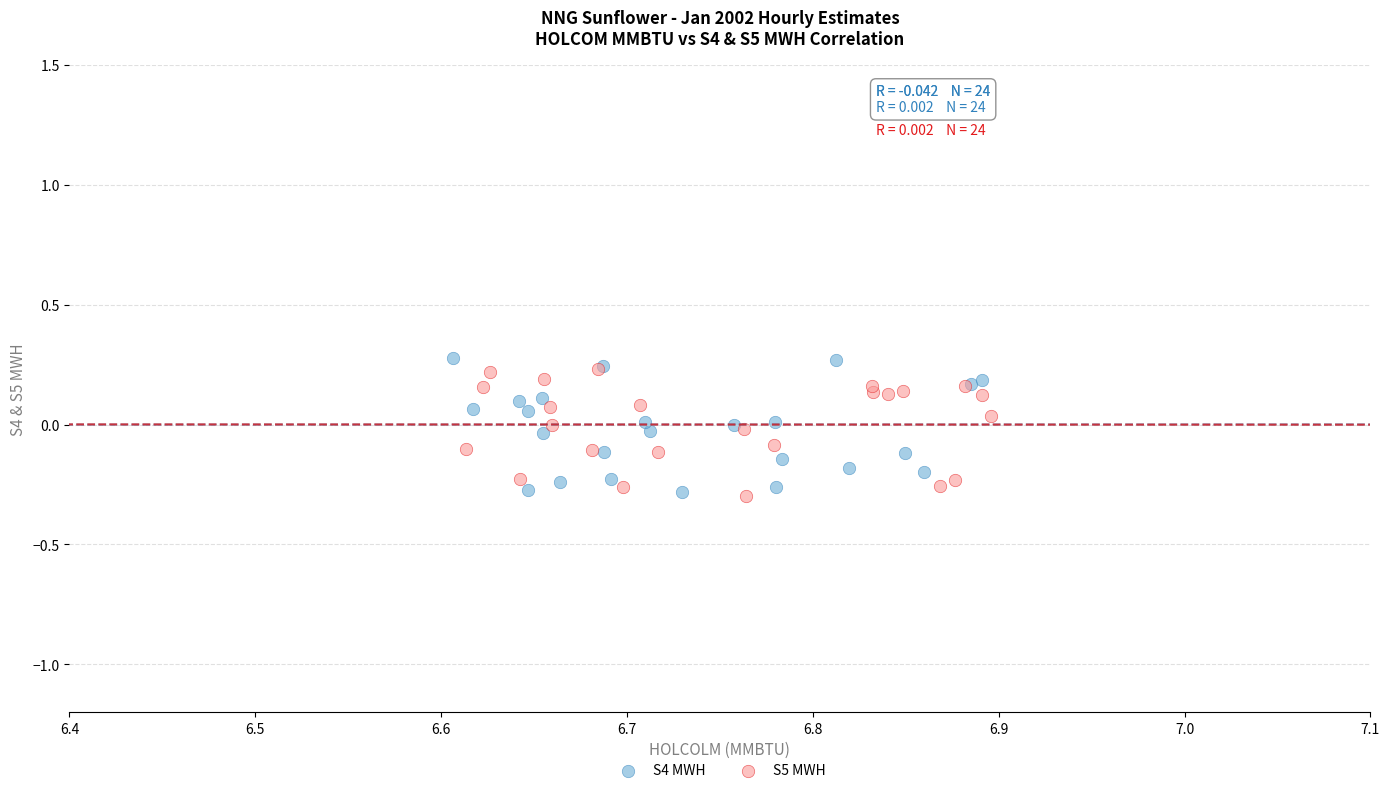

What are all the series names shown in the legend?

S4 MWH, S5 MWH